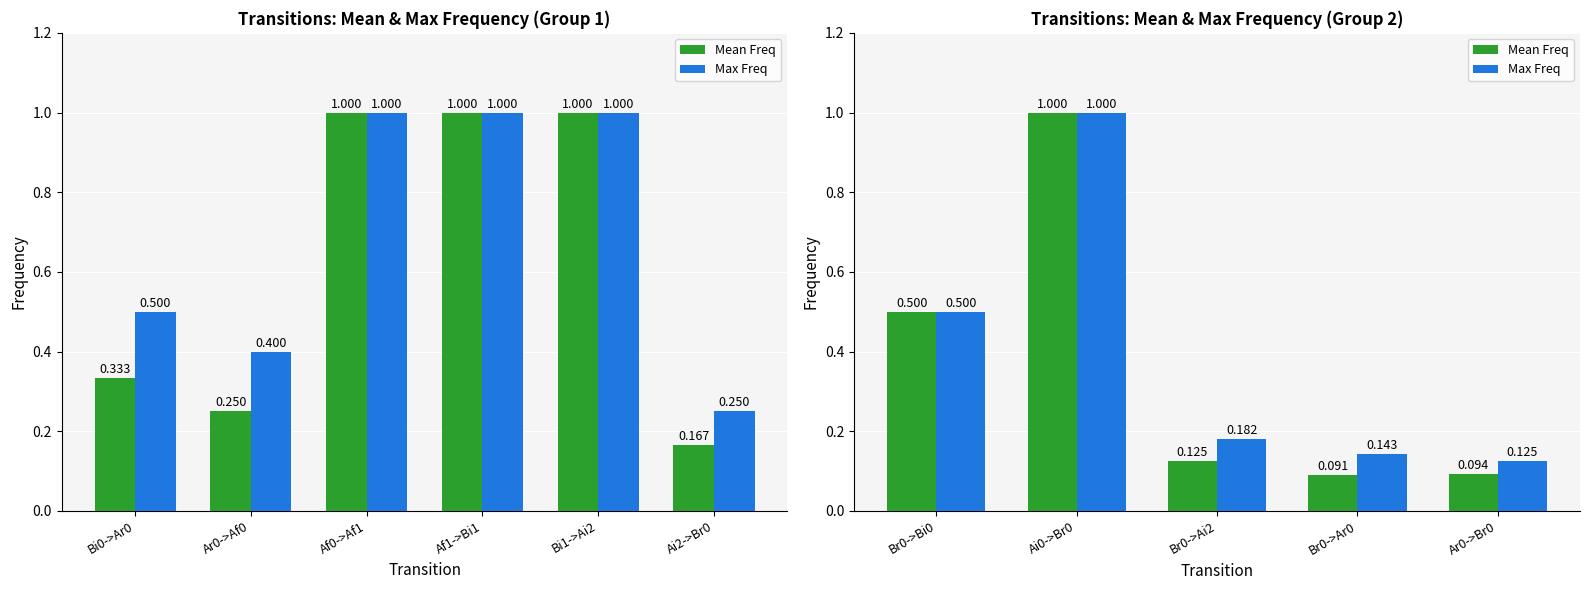

Count the number of categories in the chart.

5